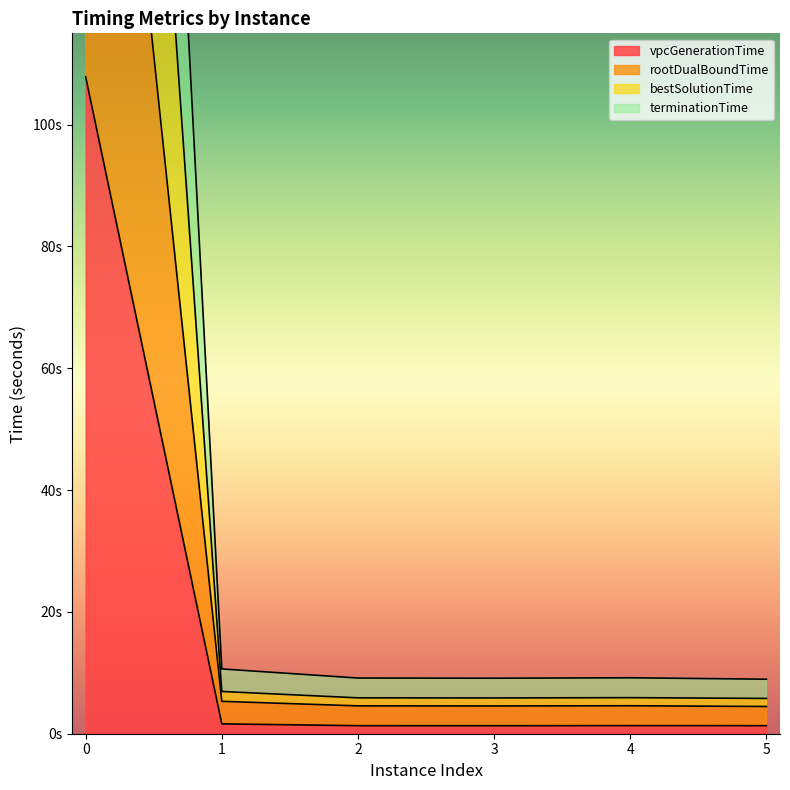

Which category has the lowest value in the bestSolutionTime series?

5